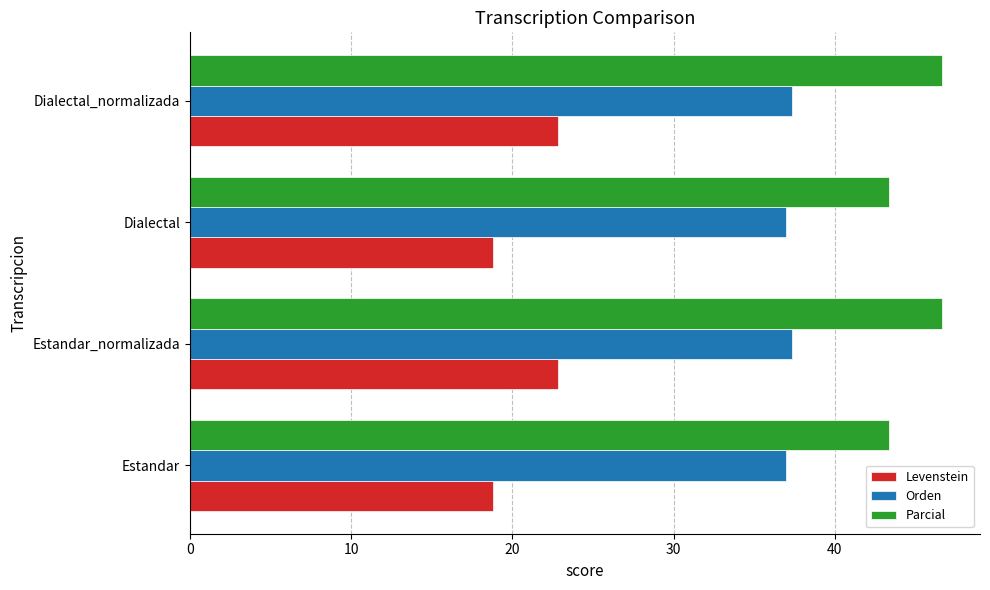

How many categories are shown in the chart?

4